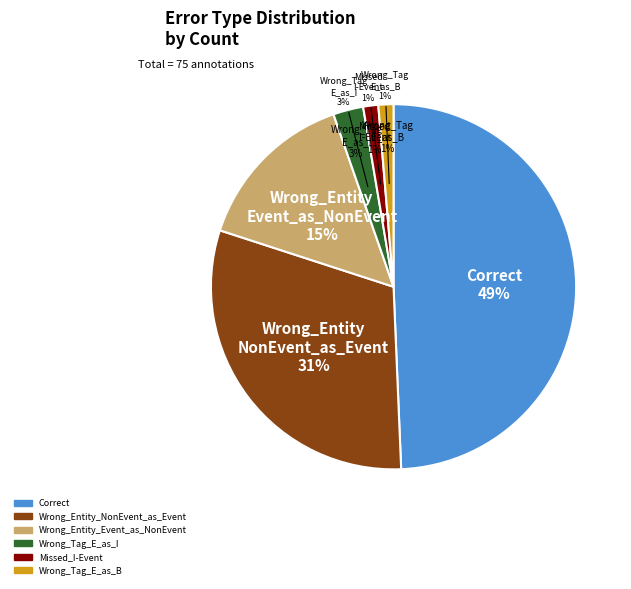

What portion of the pie excludes Correct?

50.7%